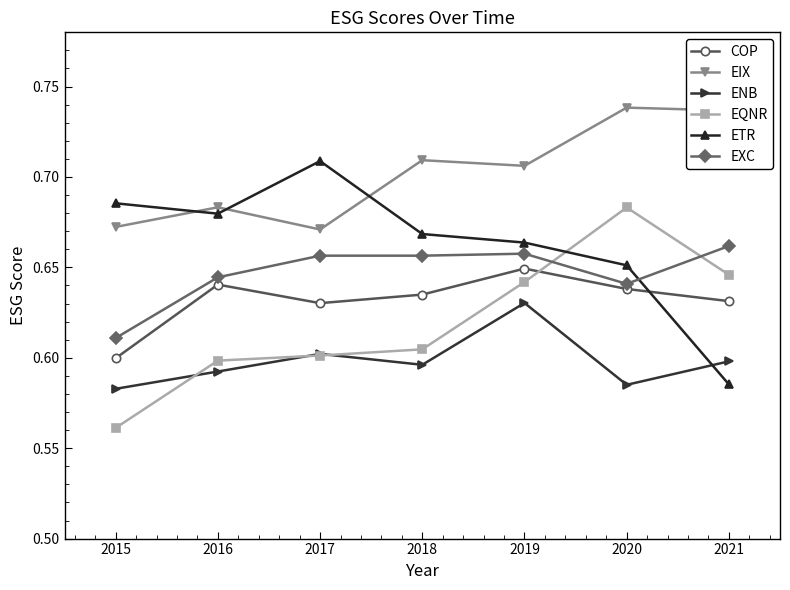

The ETR series shows 0.9 at 2018. True or false?

False